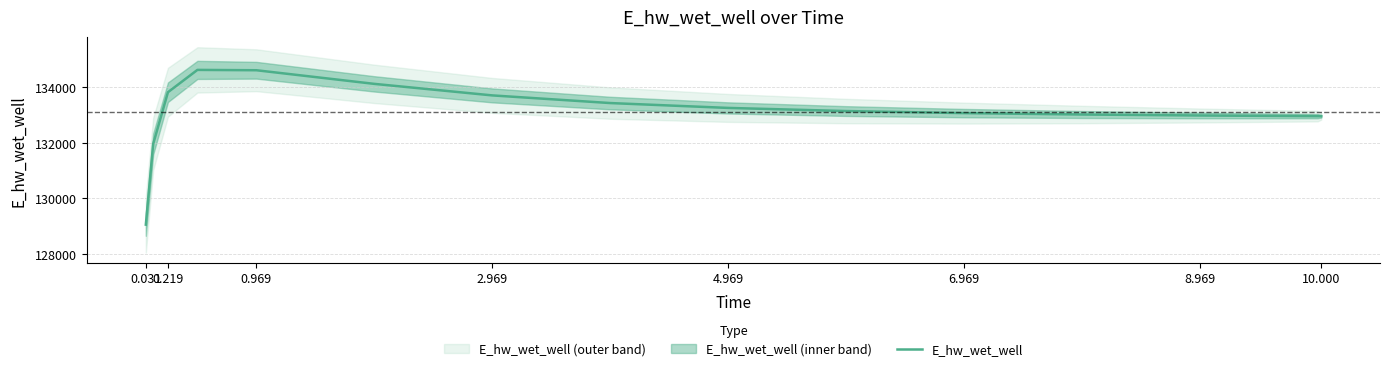

What position from the left is 6.969?

6